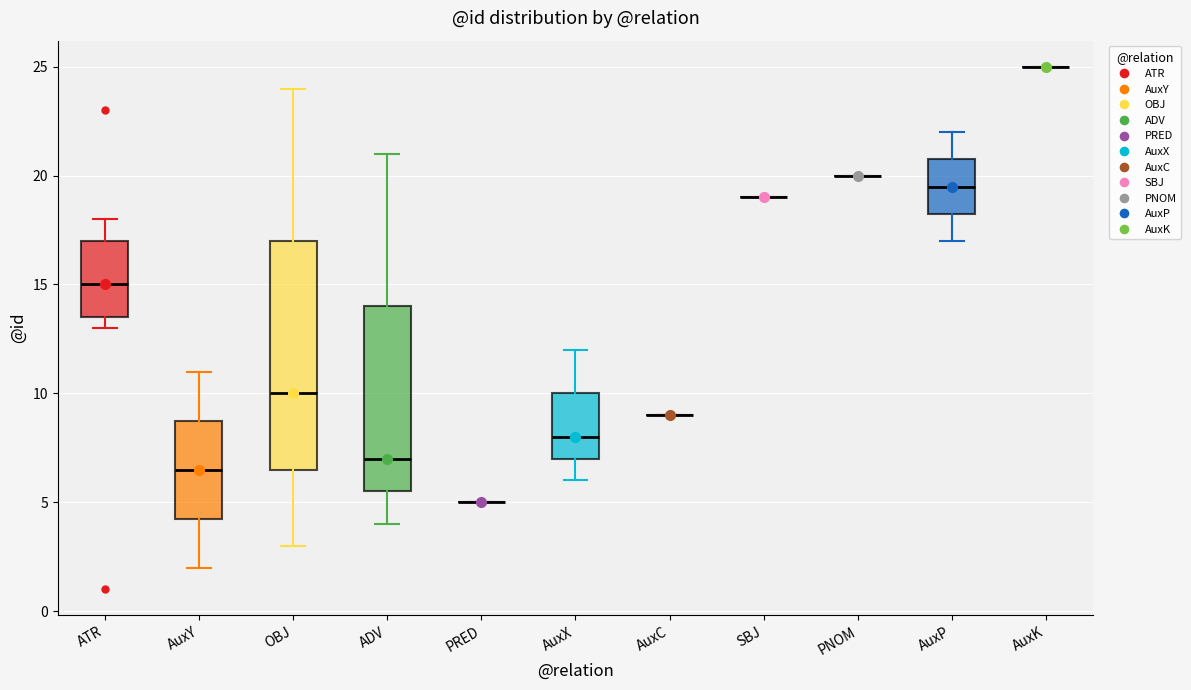

Comparing the boxes themselves (not the whiskers), which one is the tallest?

OBJ